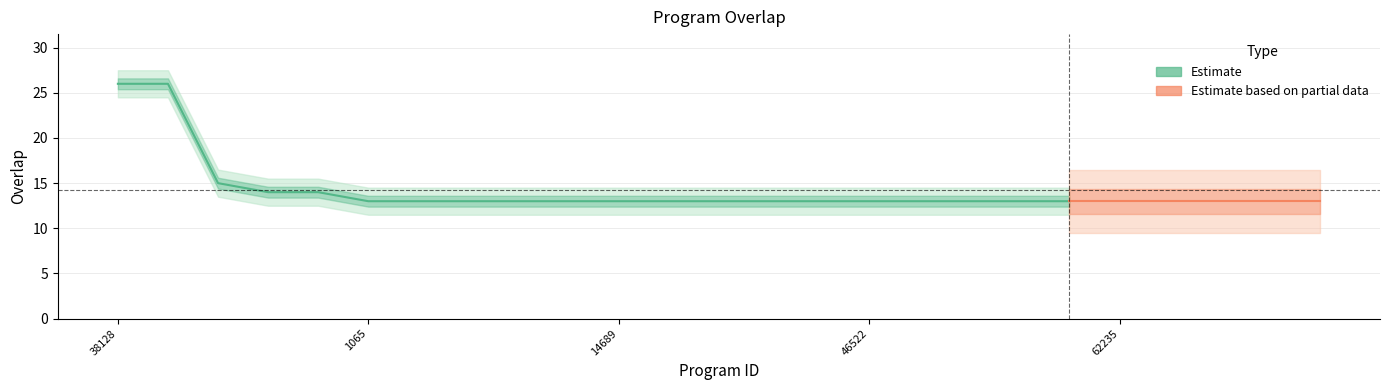

True or false: the data shows 19 at 64775.

False